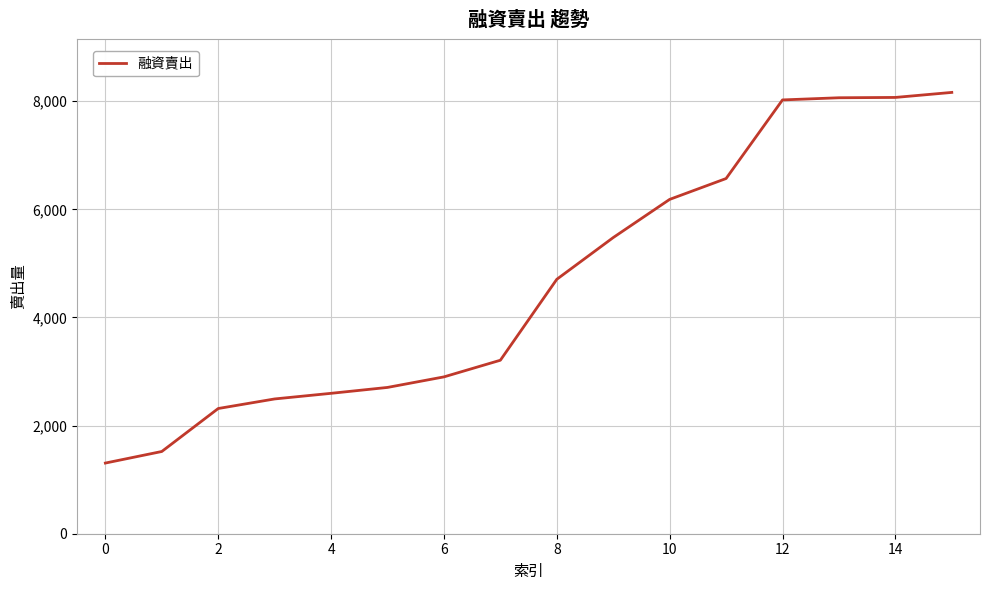

How many distinct data groups are displayed?

1